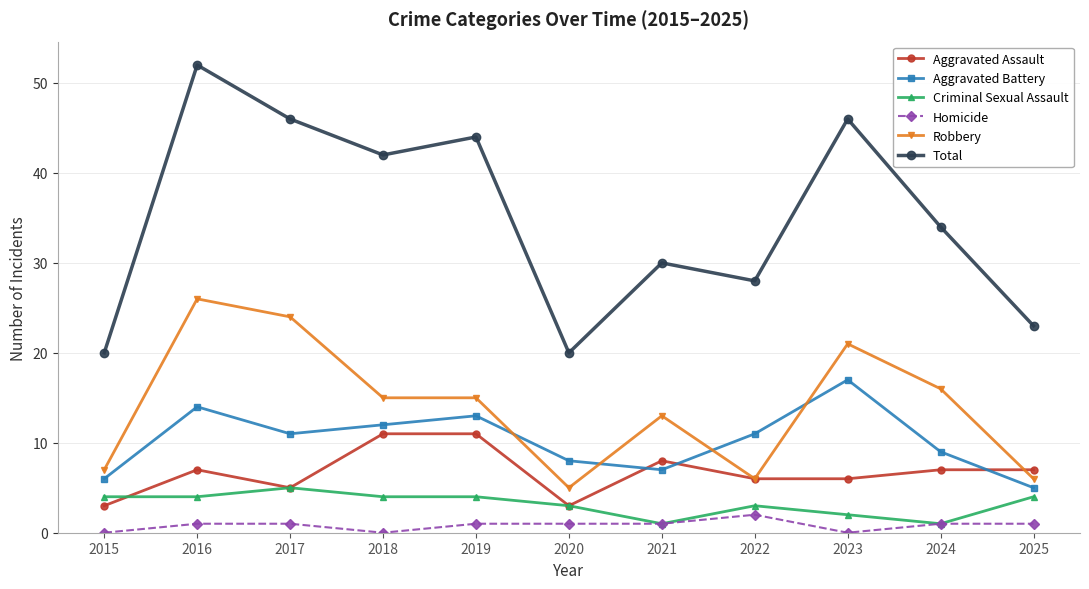

List the series in order of their peak value, highest first.

Total, Robbery, Aggravated Battery, Aggravated Assault, Criminal Sexual Assault, Homicide